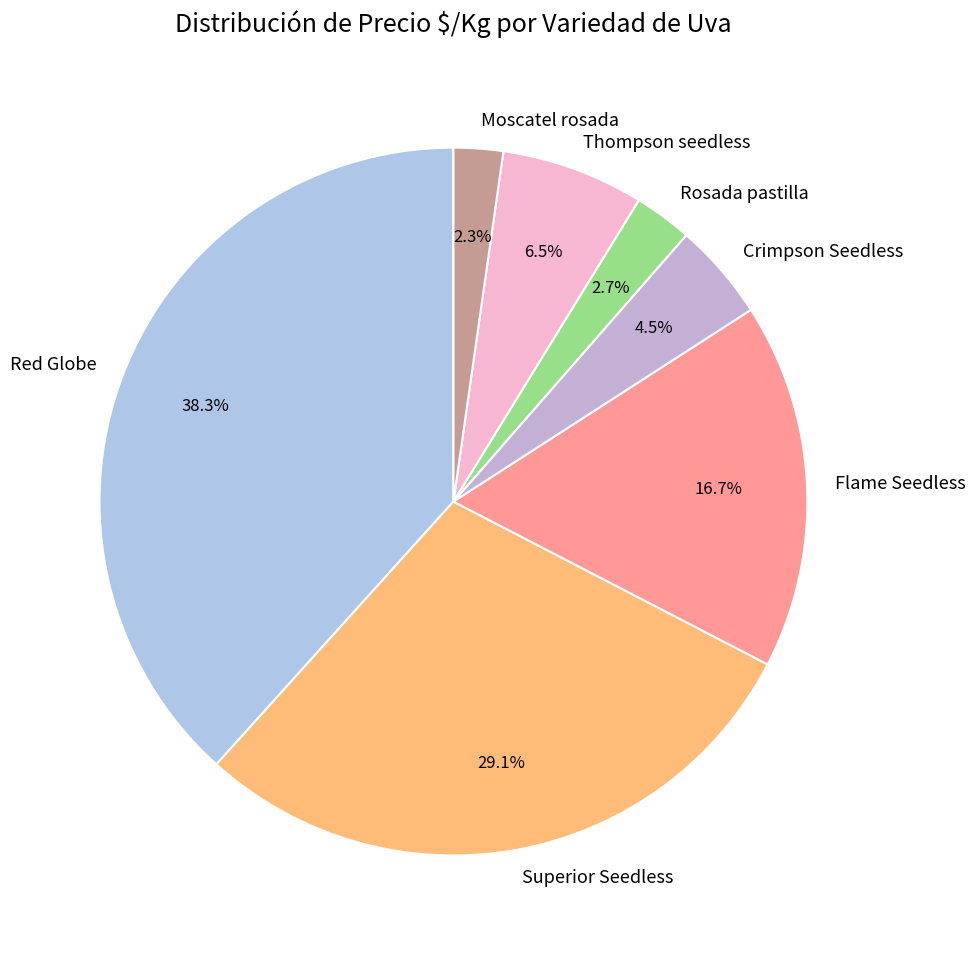

How many segments does this pie chart have?

7